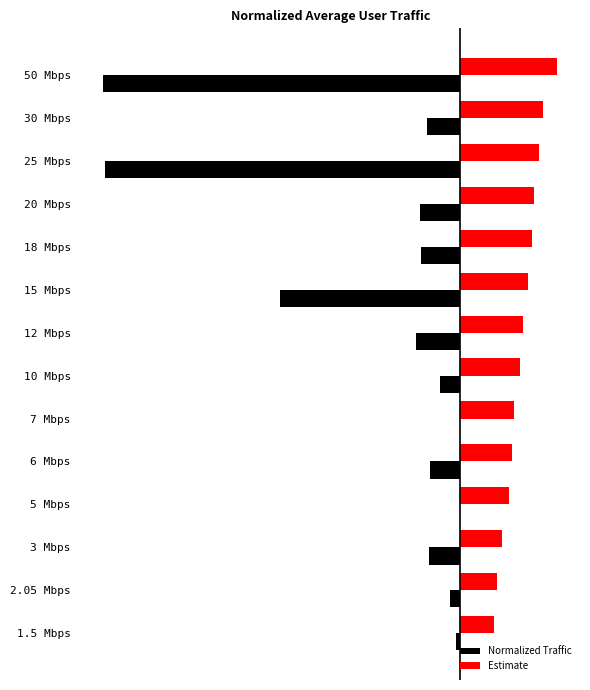

Which series has the largest total across all categories?

Estimate